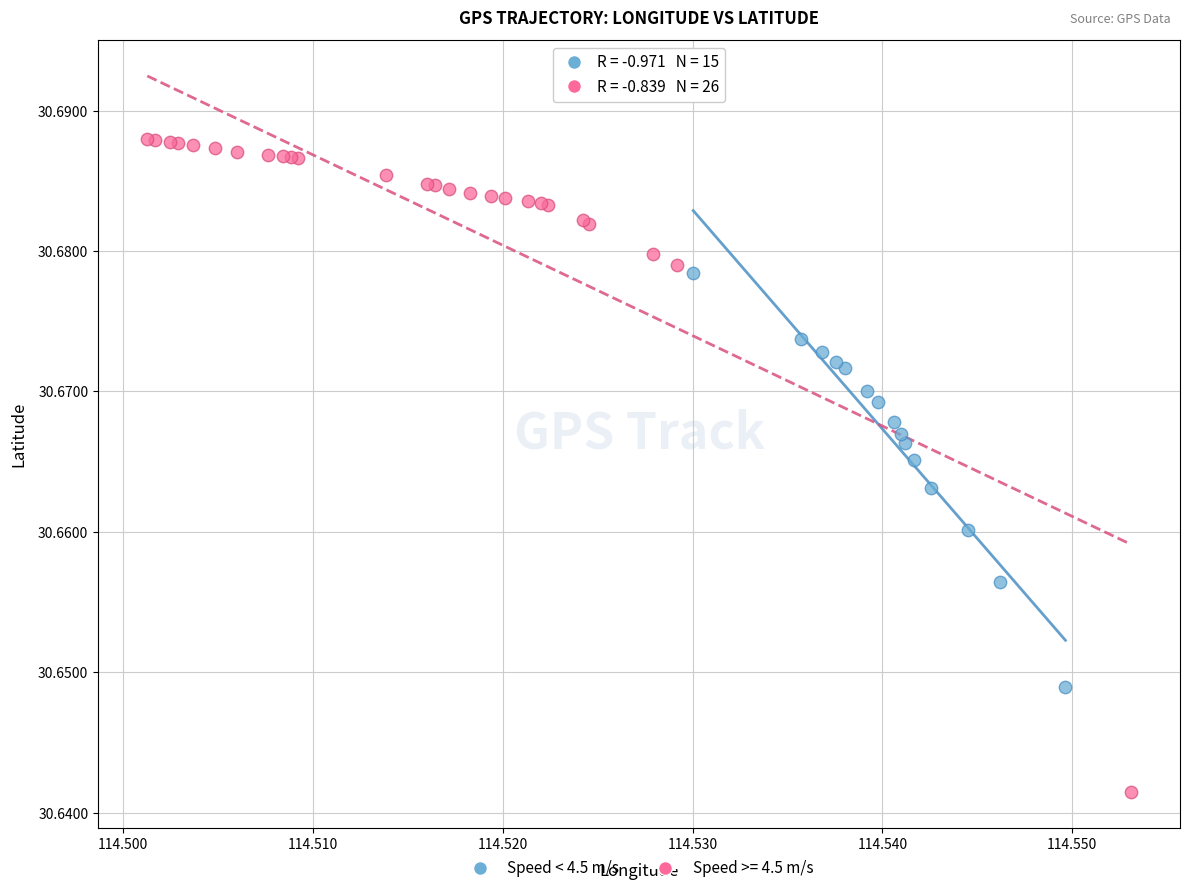

Which series has the widest spread of Y values?

Speed >= 4.5 m/s